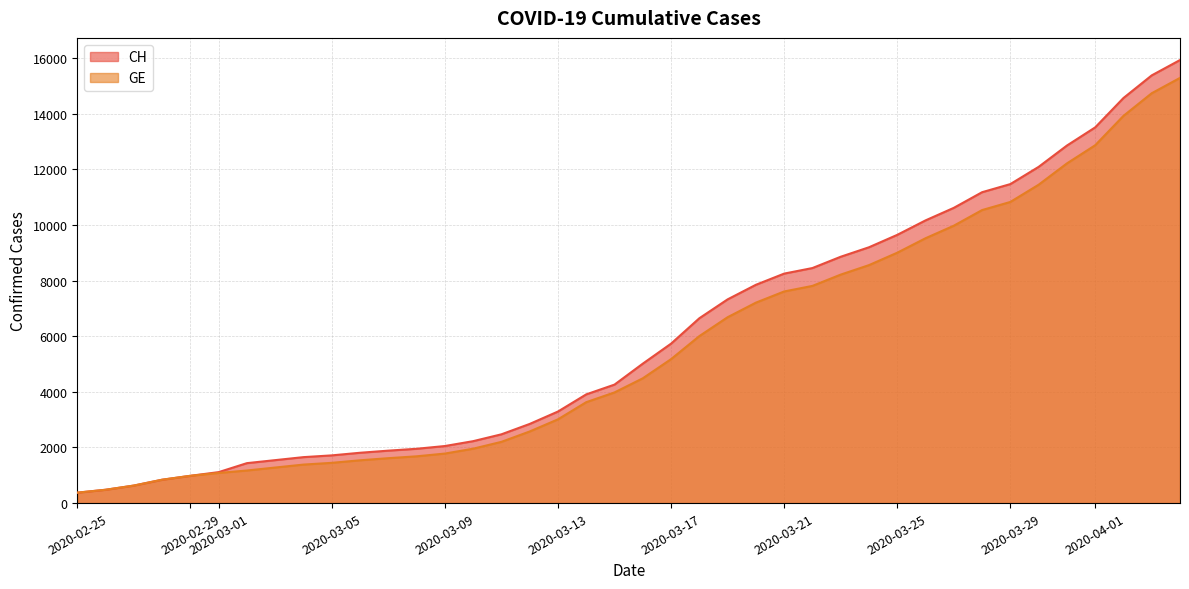

Between 2020-03-11 and 2020-04-03, which series saw the biggest shift?

CH